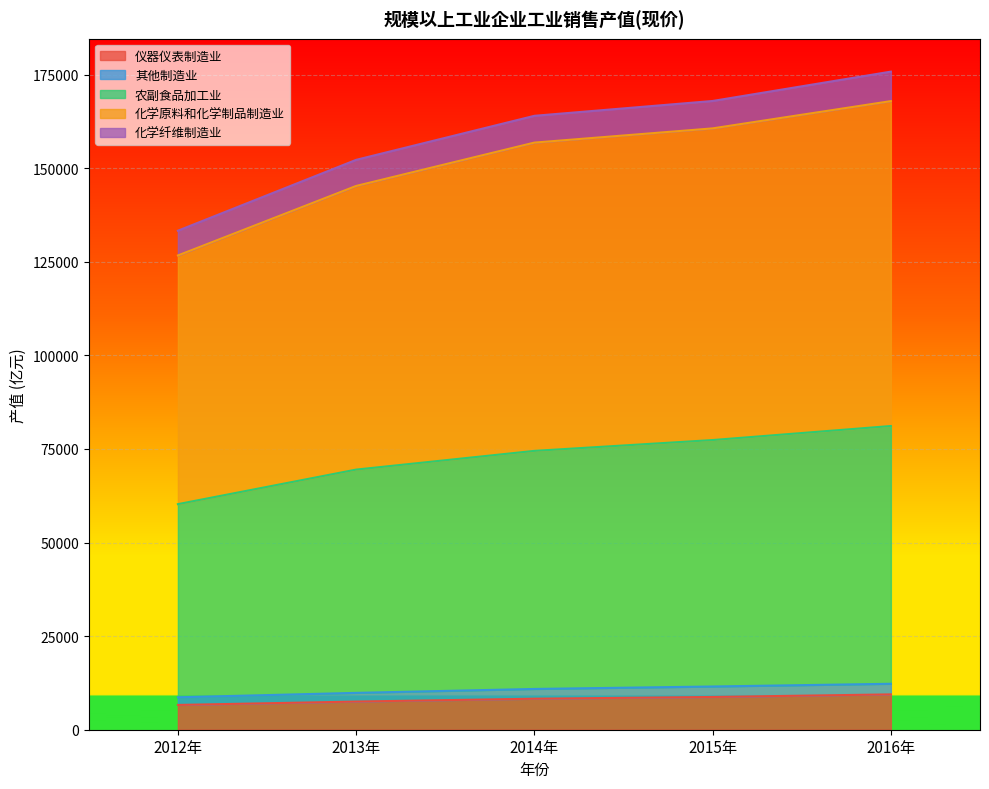

What position from the left is 2013年?

2